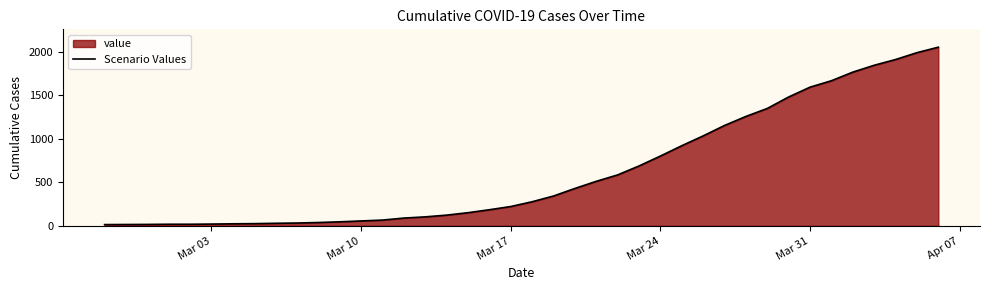

How many series are shown in this chart?

1